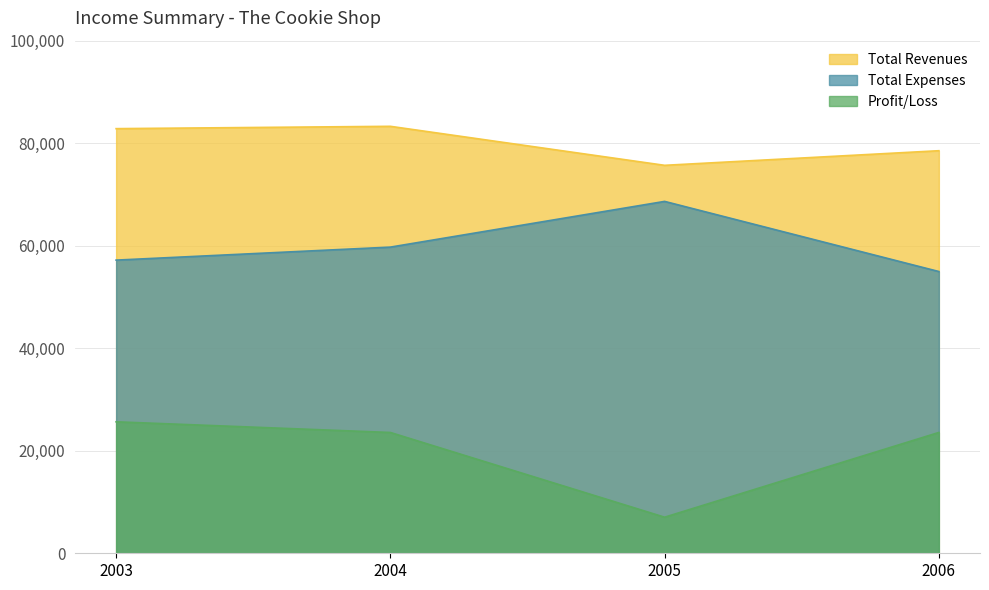

The Total Revenues series shows 78532 at 2006. True or false?

True